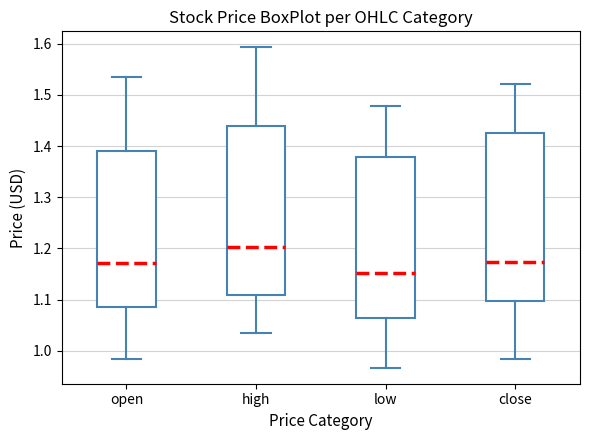

Which box's median line is the lowest?

low